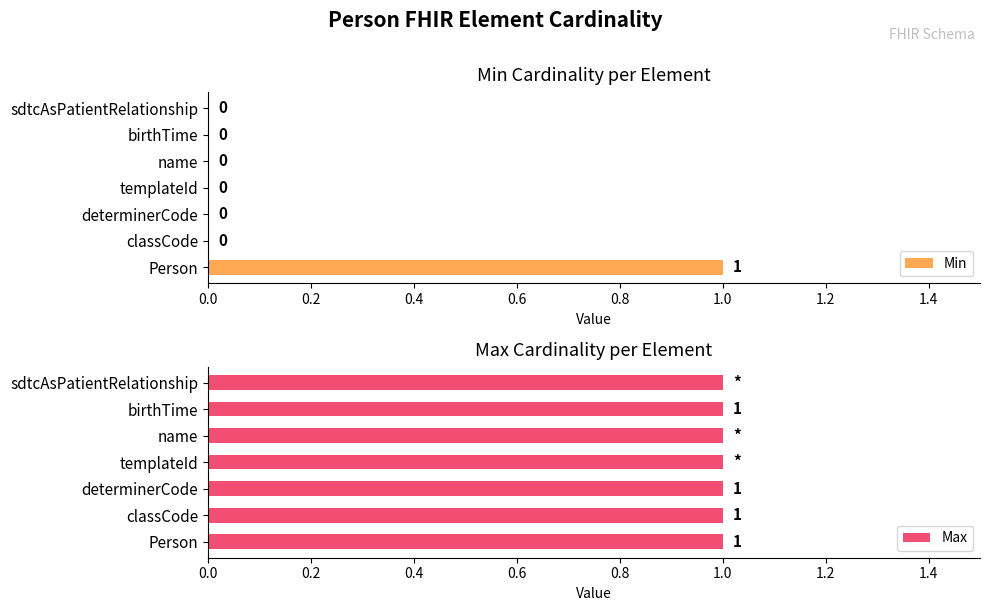

Which category has the highest value in the Min series?

Person